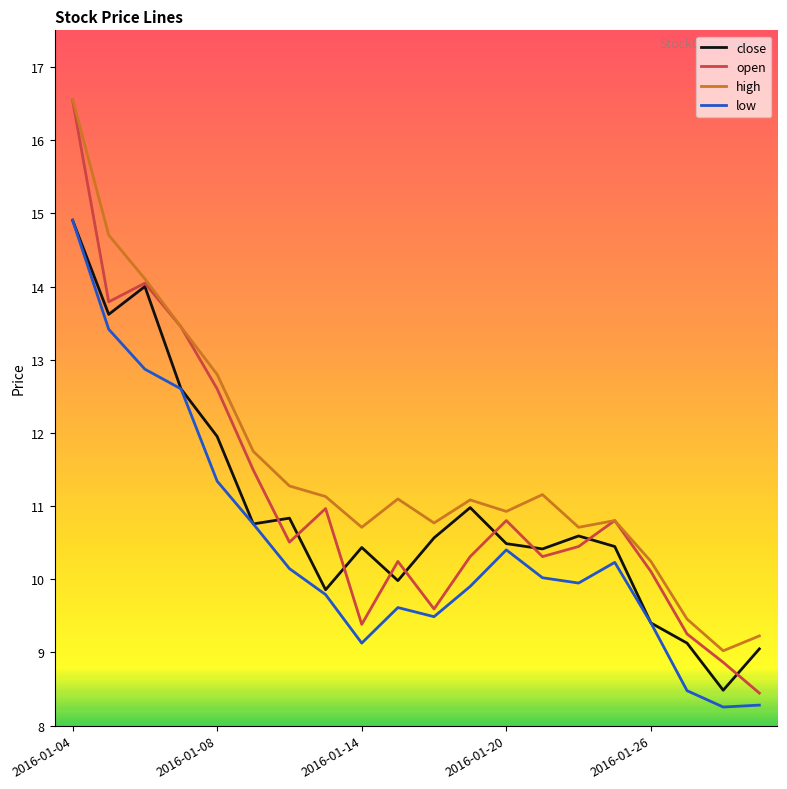

What is the maximum value for low?

14.9